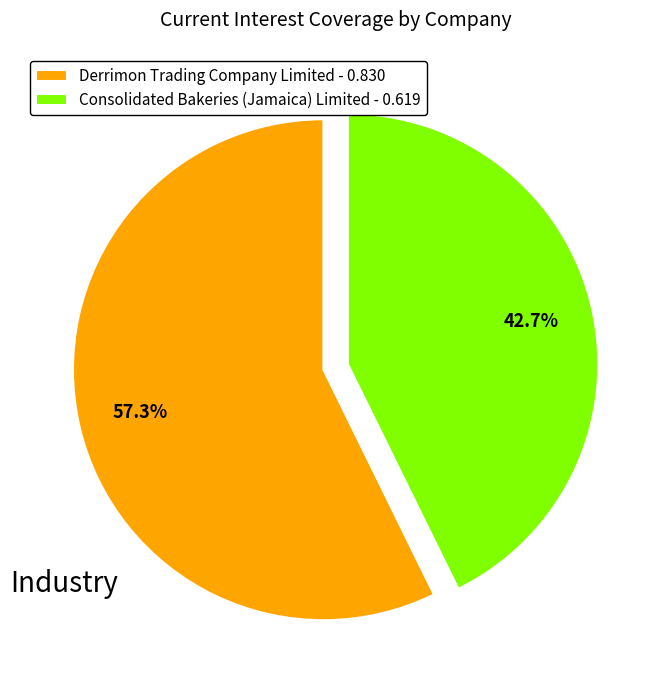

What percentage is the Derrimon Trading Company Limited slice, to the nearest percent?

57%